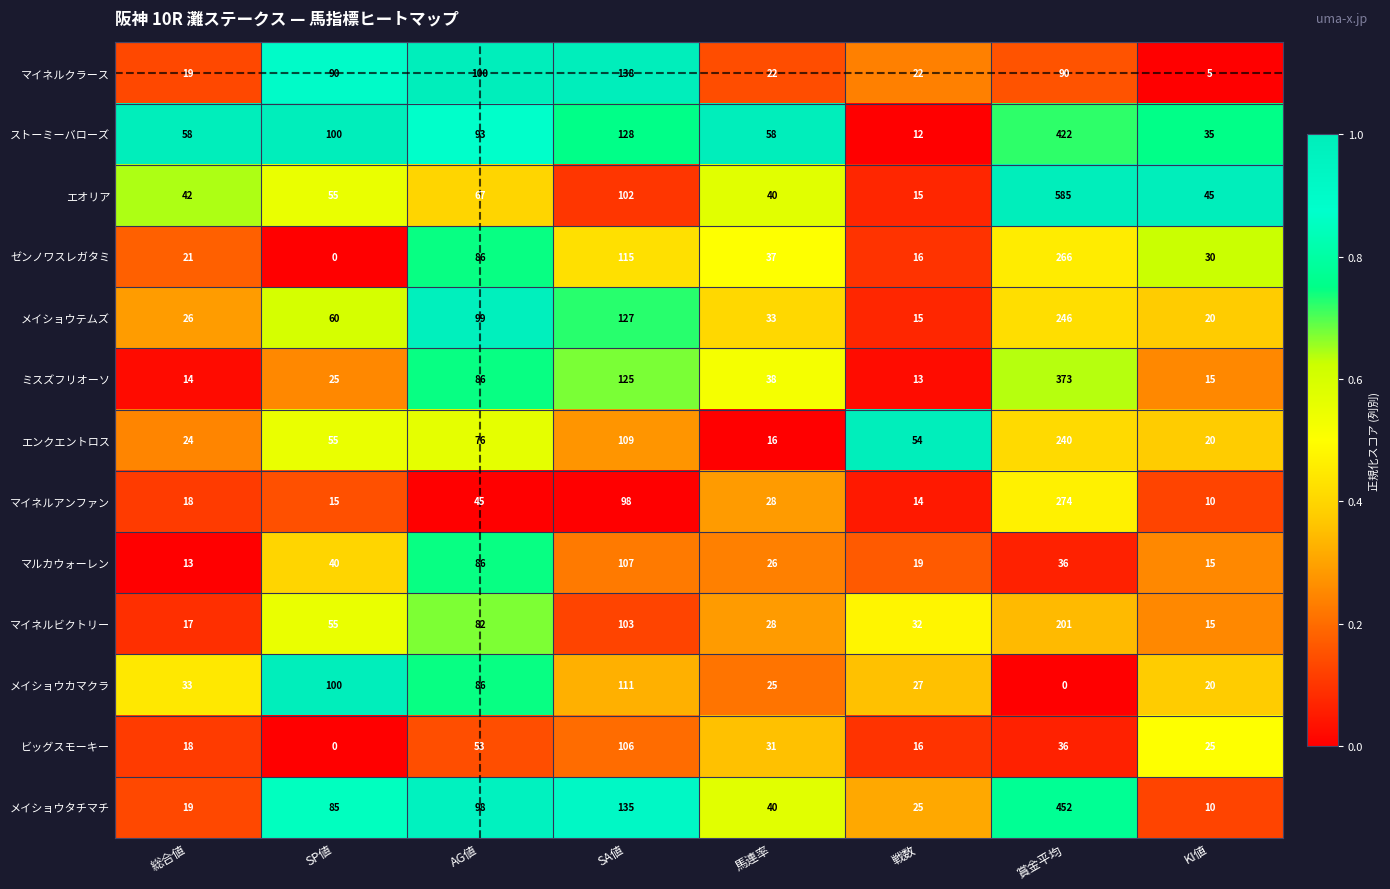

True or false: ゼンノワスレガタミ has a value of 21 at 総合値.

True